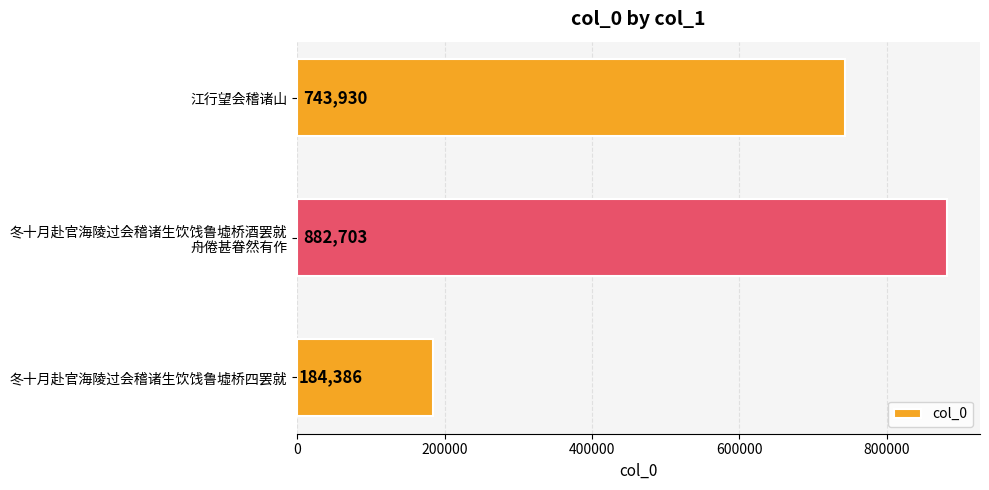

Which has a higher value, 江行望会稽诸山 or 冬十月赴官海陵过会稽诸生饮饯鲁墟桥四罢就?

江行望会稽诸山